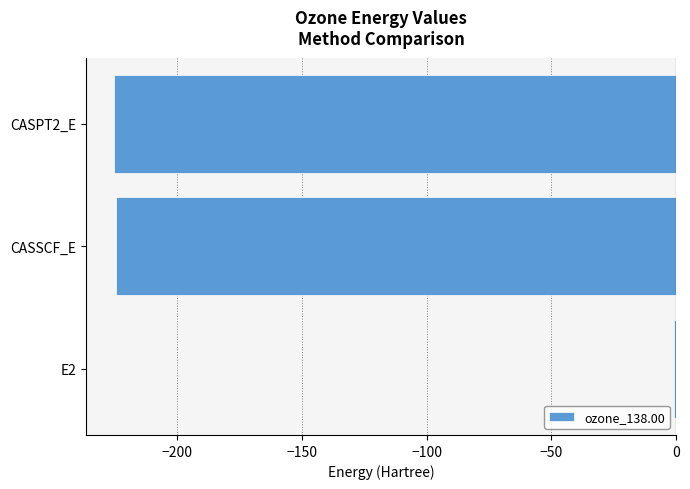

At which category does the chart reach its peak across all series?

E2